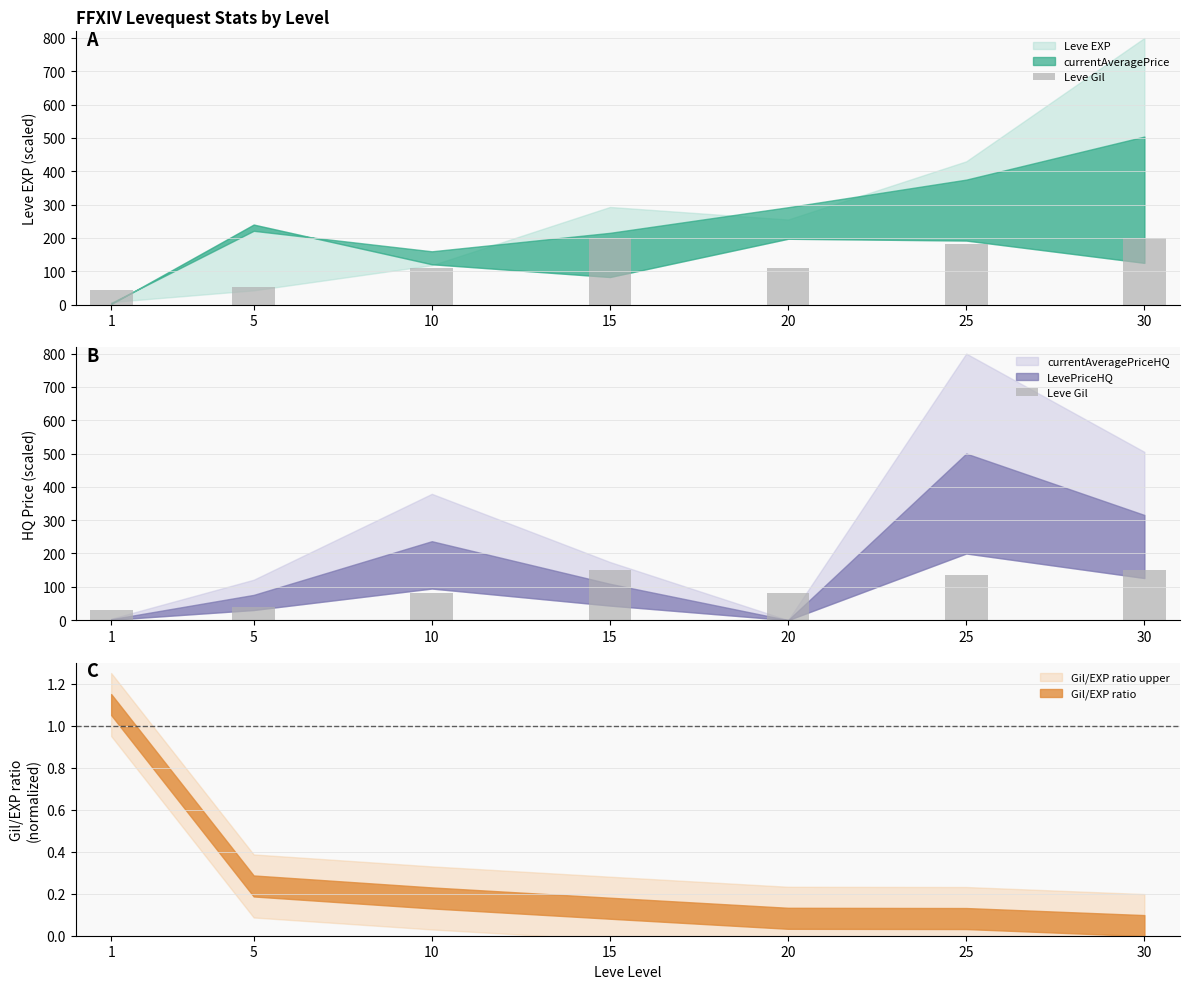

Are the bars grouped side by side (vs. stacked)?

No